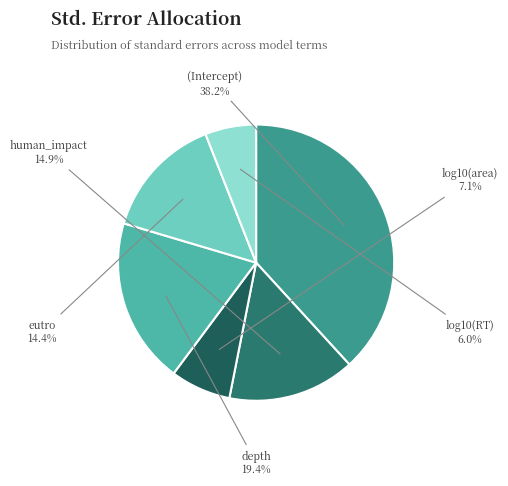

Is the sum of human_impact and (Intercept) greater than half?

Yes